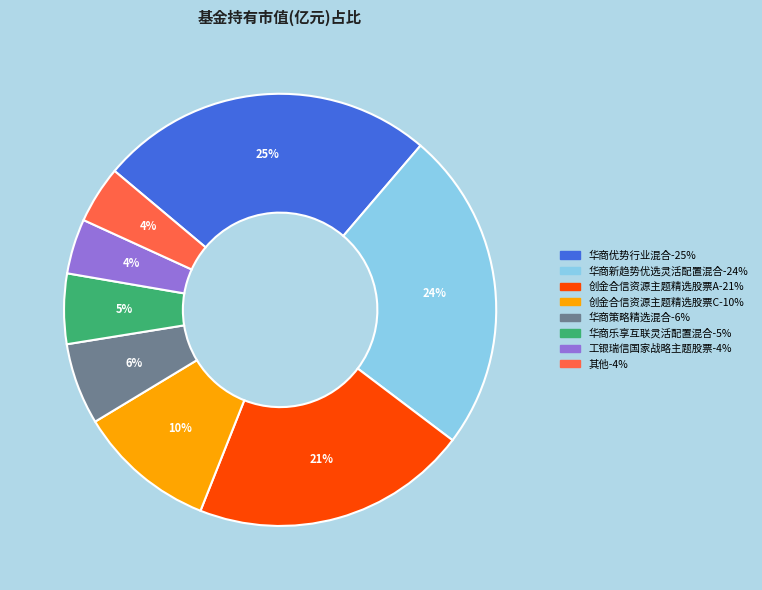

Is there a majority slice in this chart?

No